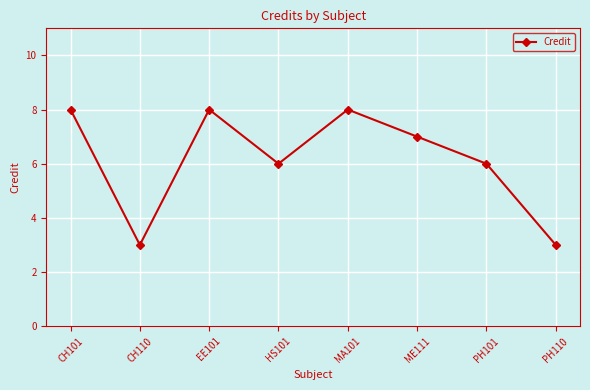

What is the difference between the second highest and second lowest values?

5